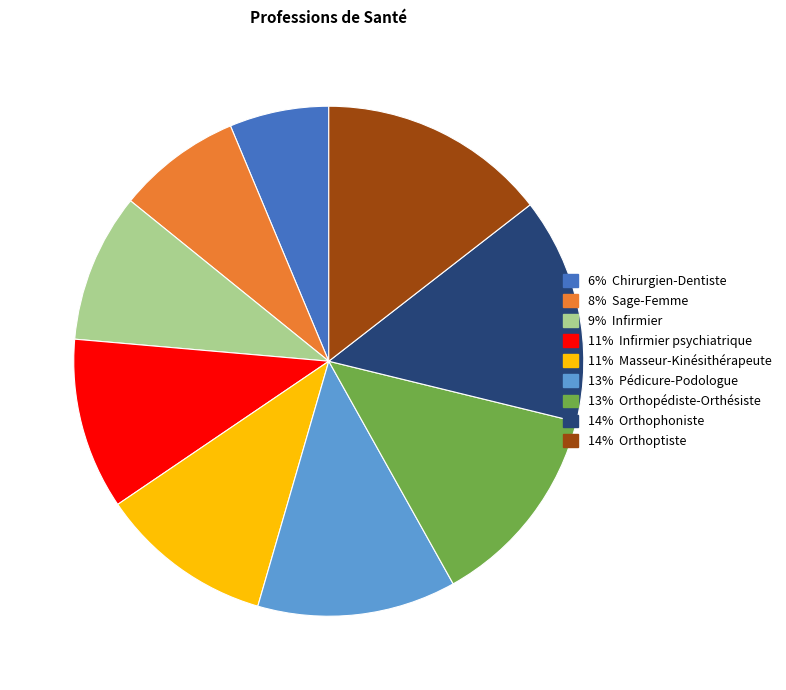

Does any single category account for the majority?

No